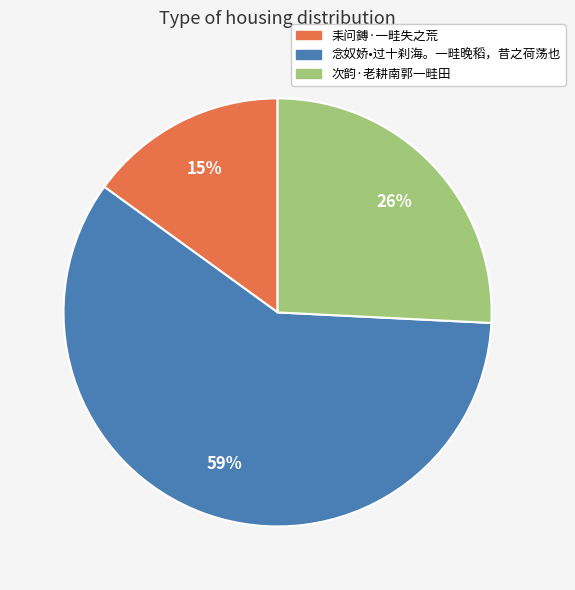

Between 次韵·老耕南郭一畦田 and 耒问鎛·一畦失之荒, which is larger?

次韵·老耕南郭一畦田